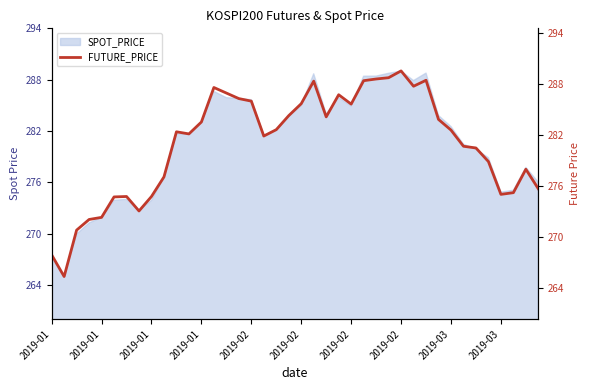

Does the chart have visible grid lines?

No